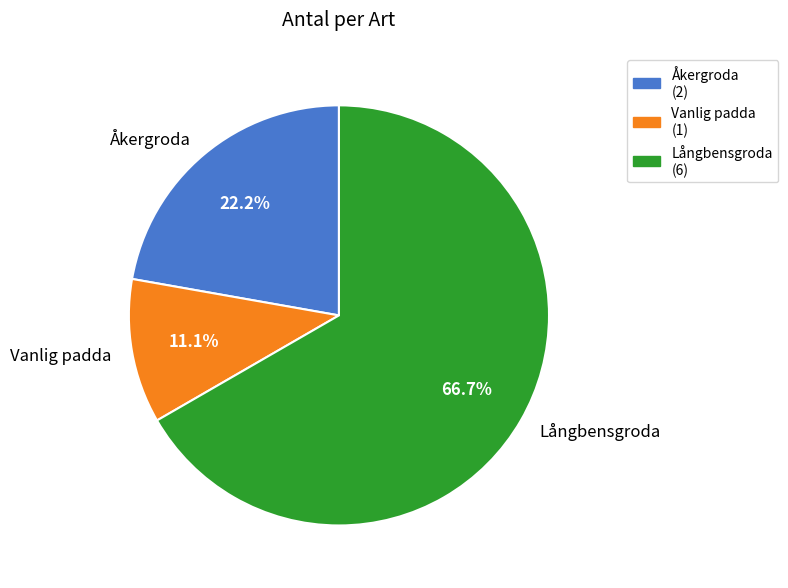

Does any single category account for the majority?

Yes